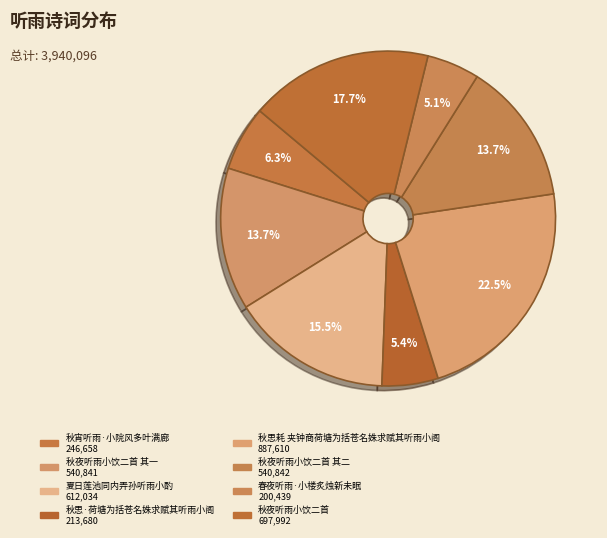

How many slices are in this pie chart?

8